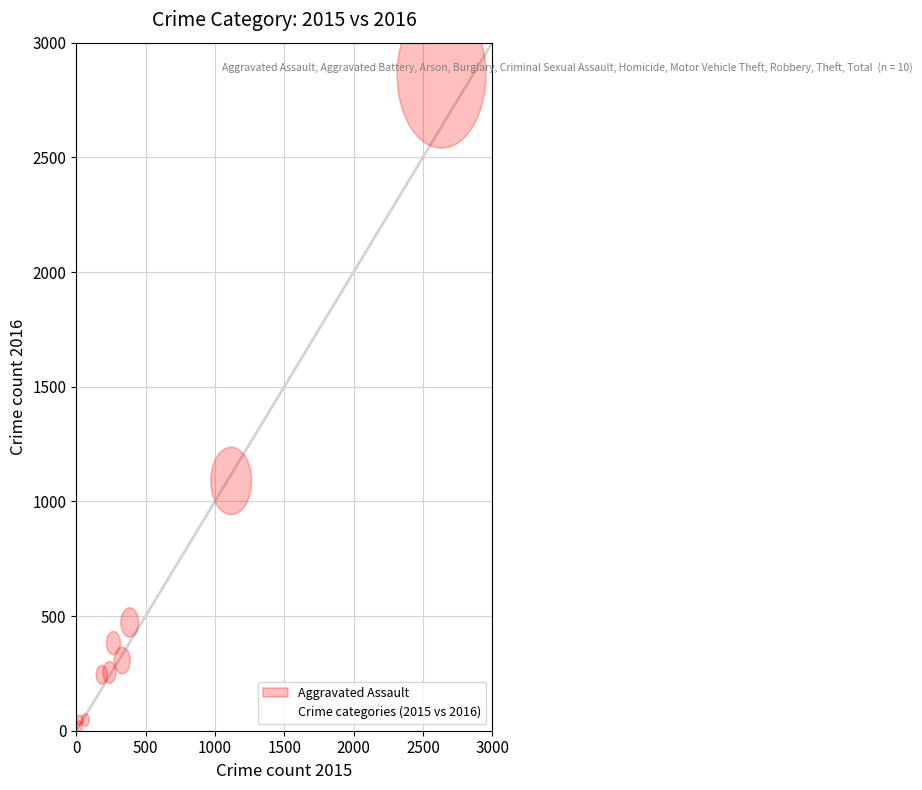

What Y value in the scatter plot is closest to 1440?

1089